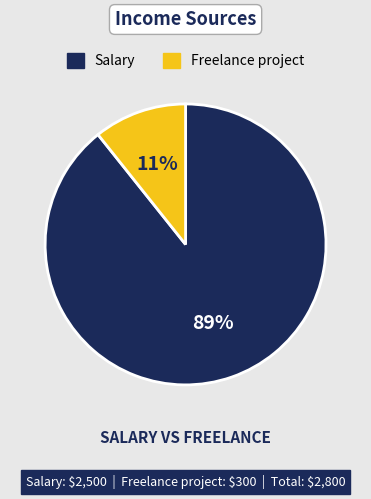

Which slice is the largest?

Salary